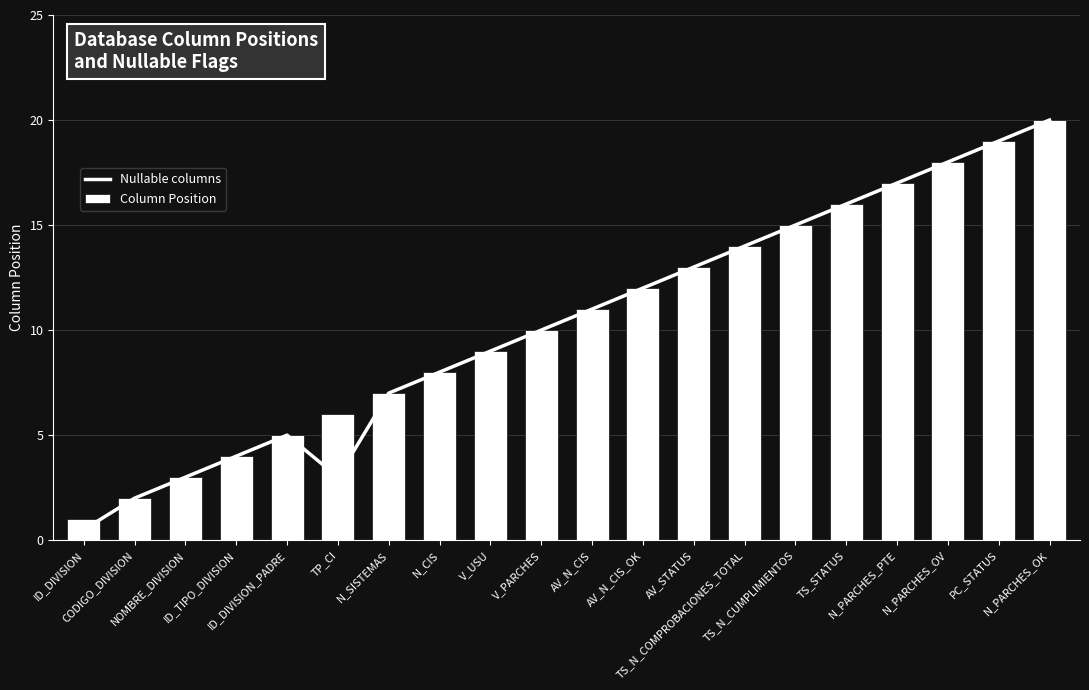

What position from the right is TP_CI?

15